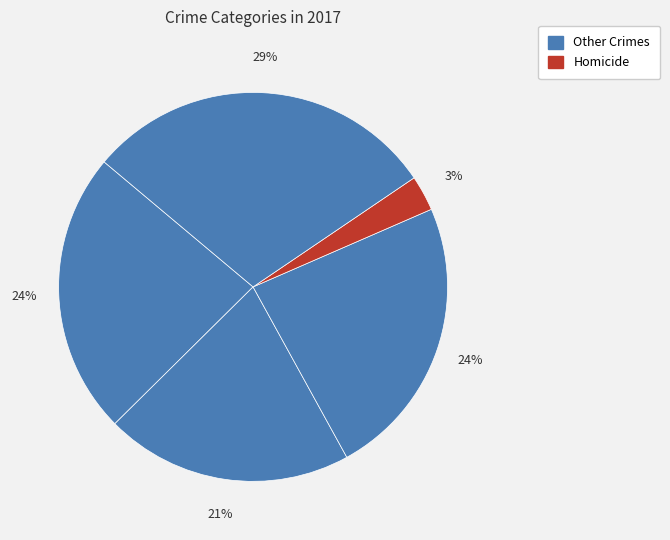

Count the number of slices in the pie.

5